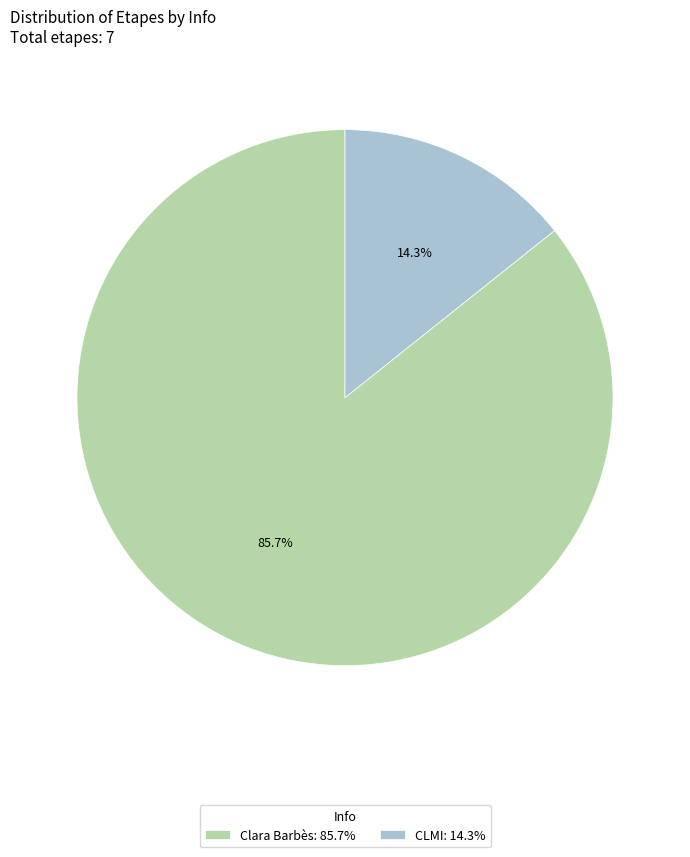

What percentage is the Clara Barbès slice, to the nearest percent?

86%